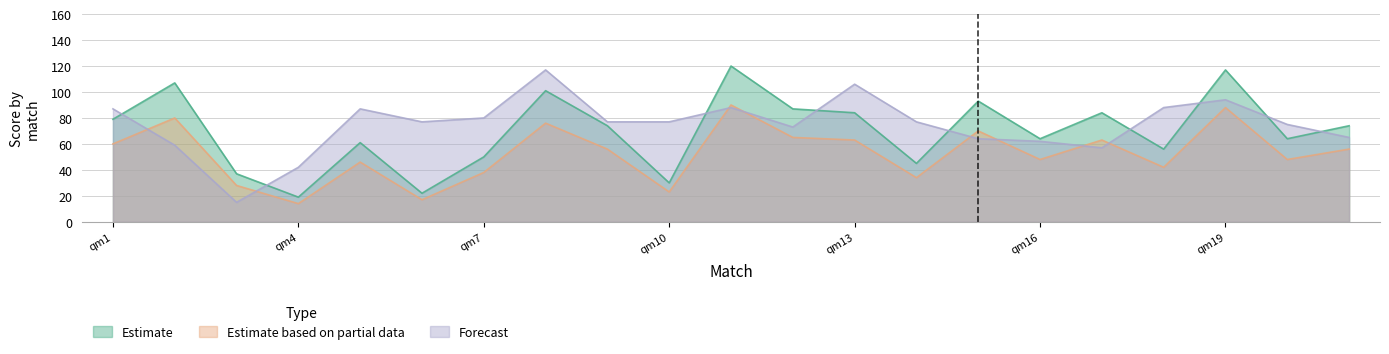

True or false: Estimate and Estimate based on partial data intersect in this chart.

False